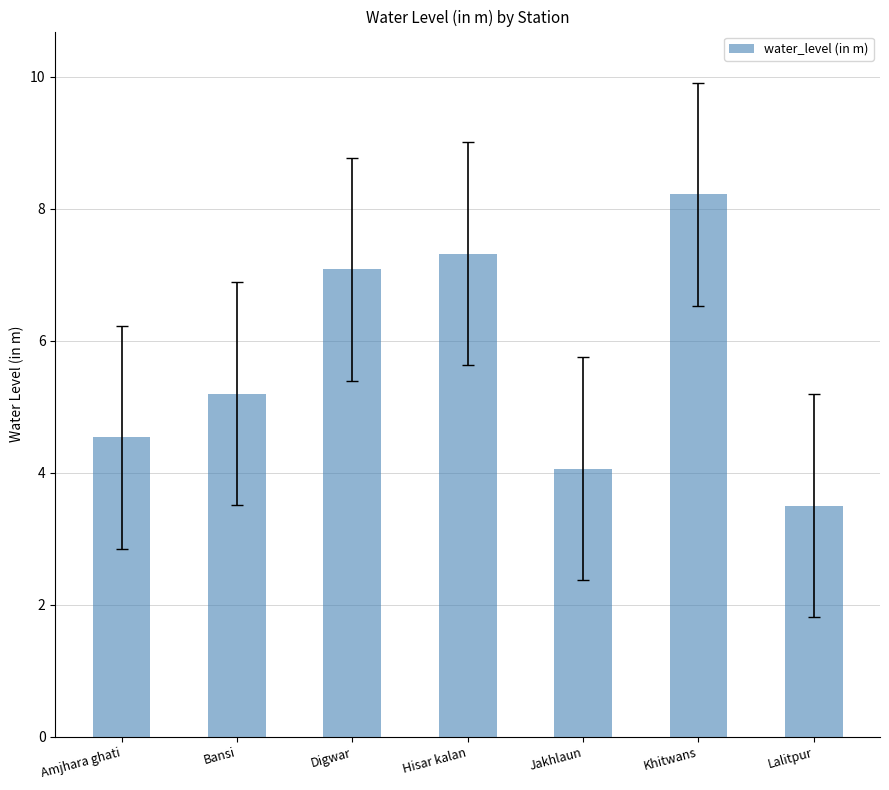

At which category does the chart reach its peak across all series?

Khitwans